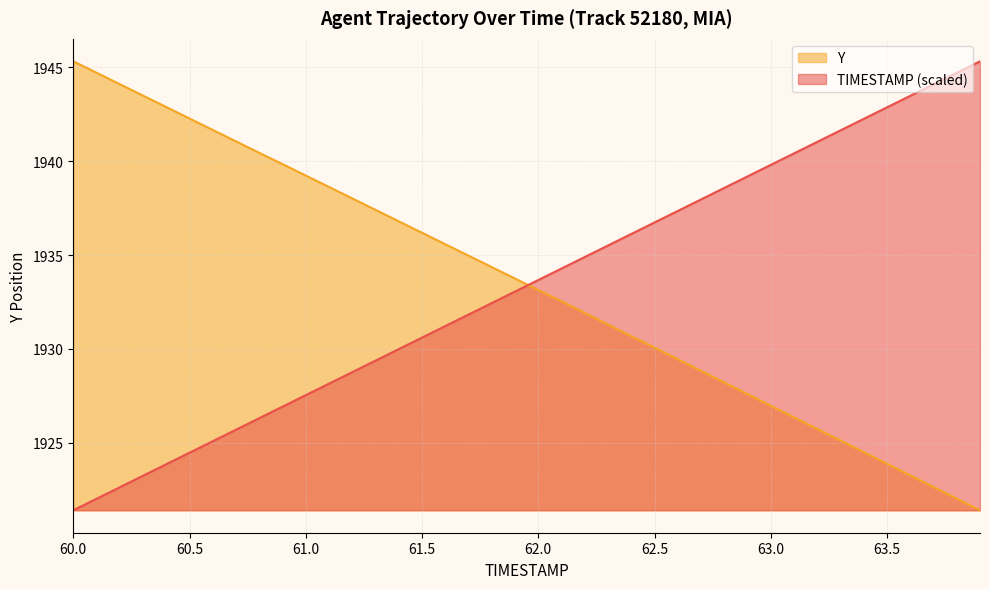

After their last crossing, which series has the higher values: Y or TIMESTAMP (scaled)?

TIMESTAMP (scaled)